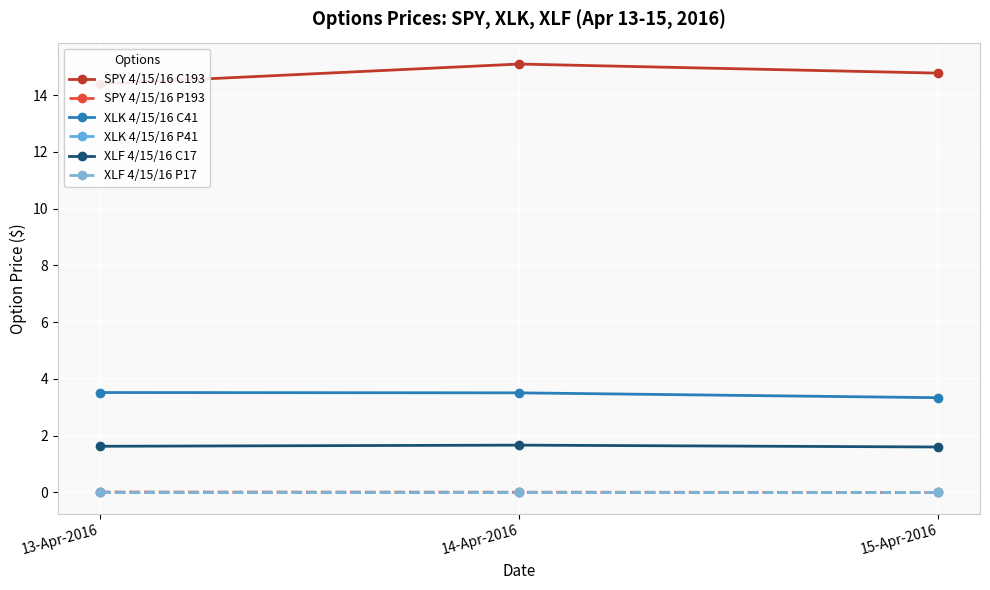

How many positive values does the XLF 4/15/16 P17 series have?

2